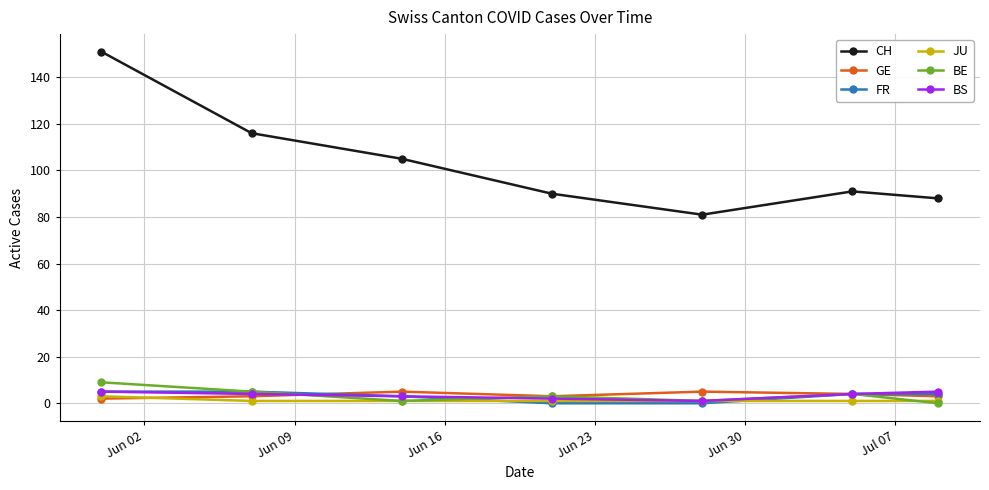

What is the value of the CH point at the 2nd from the left?

116